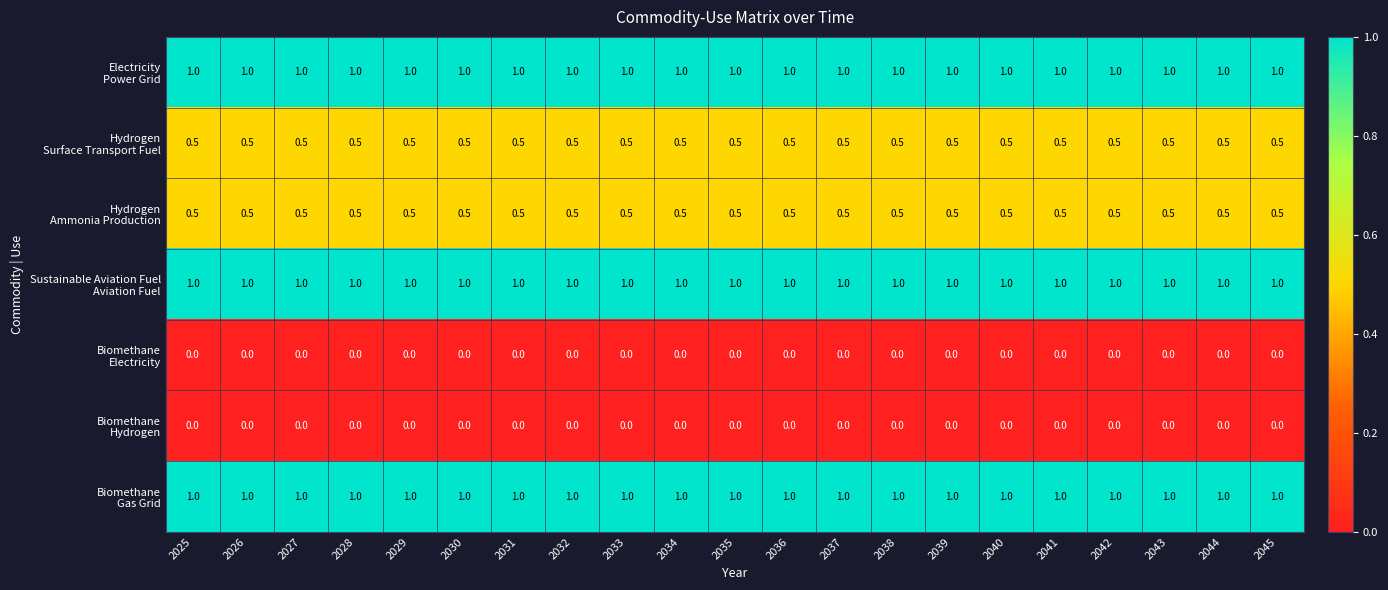

What is the difference between the highest and lowest values at 2032?

1.0